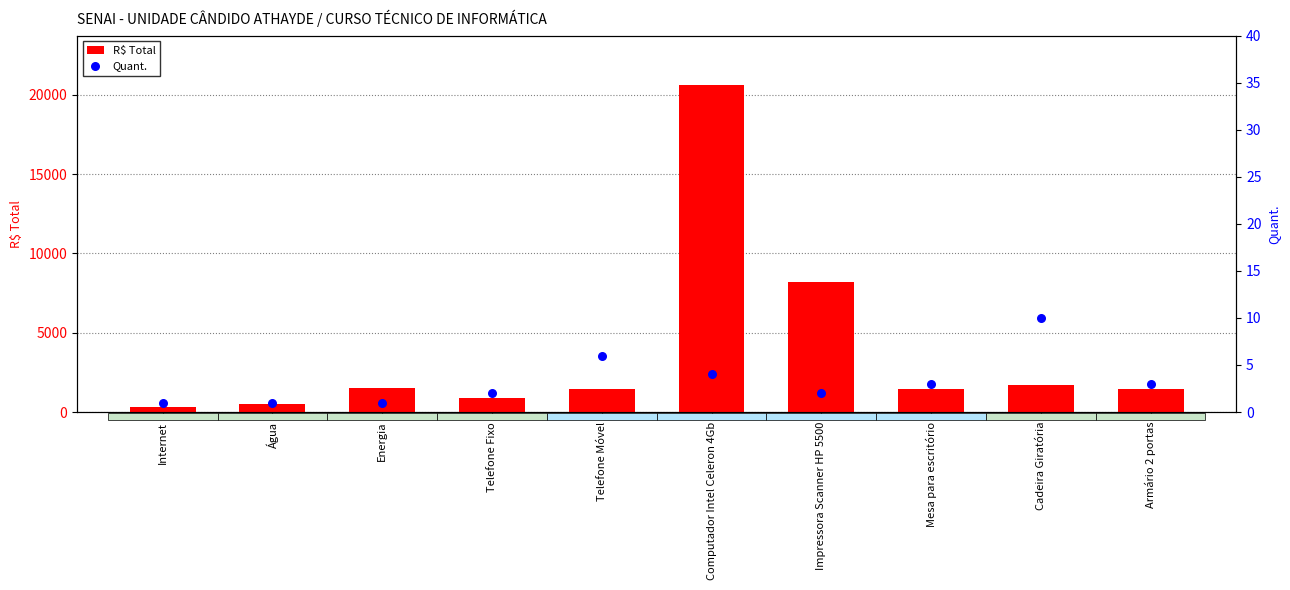

Which series has the largest total across all categories?

R$ Total